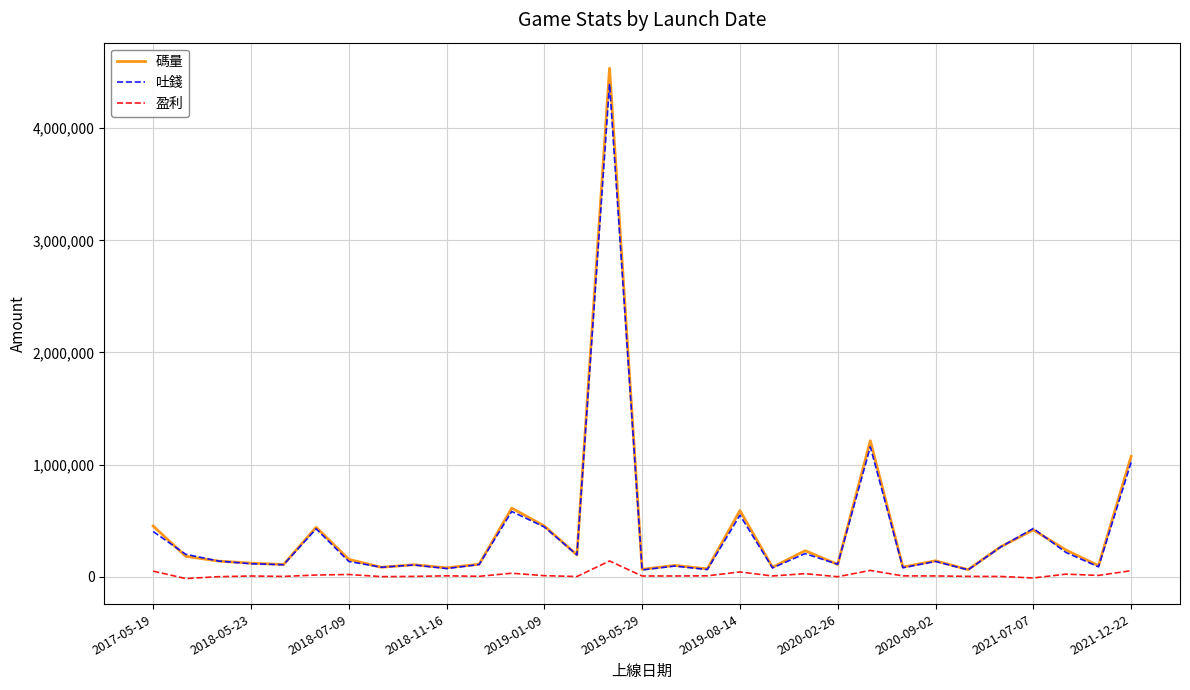

Which series has the largest range (max minus min)?

碼量